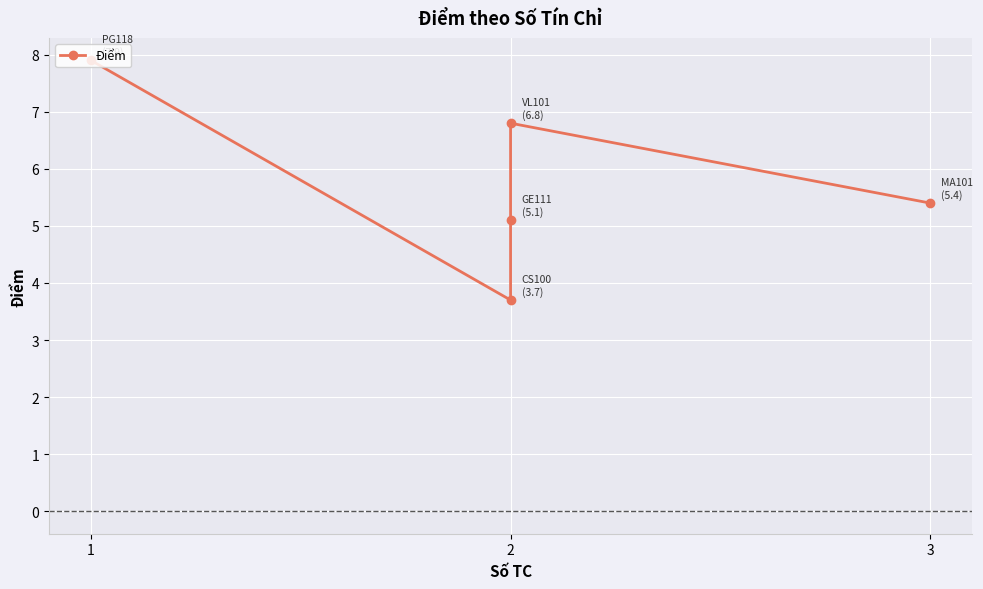

What is the sum of all values?

28.9